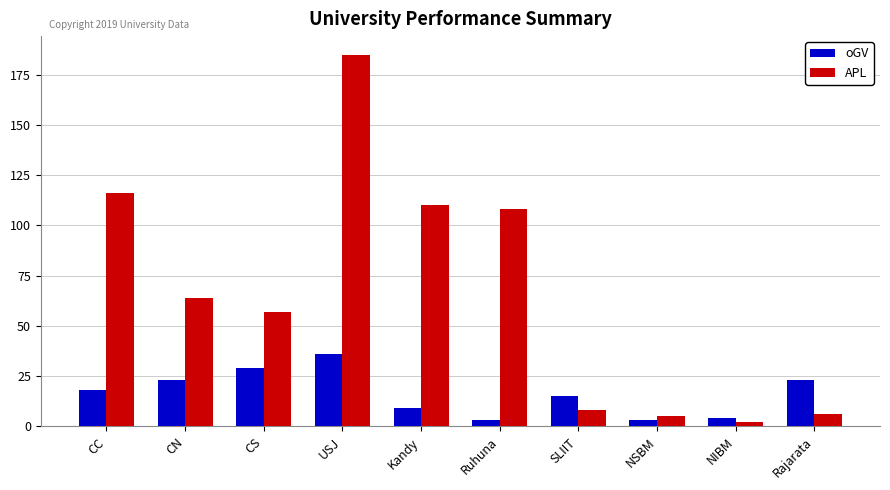

What is the value of the oGV bar at the 10th from the left?

23